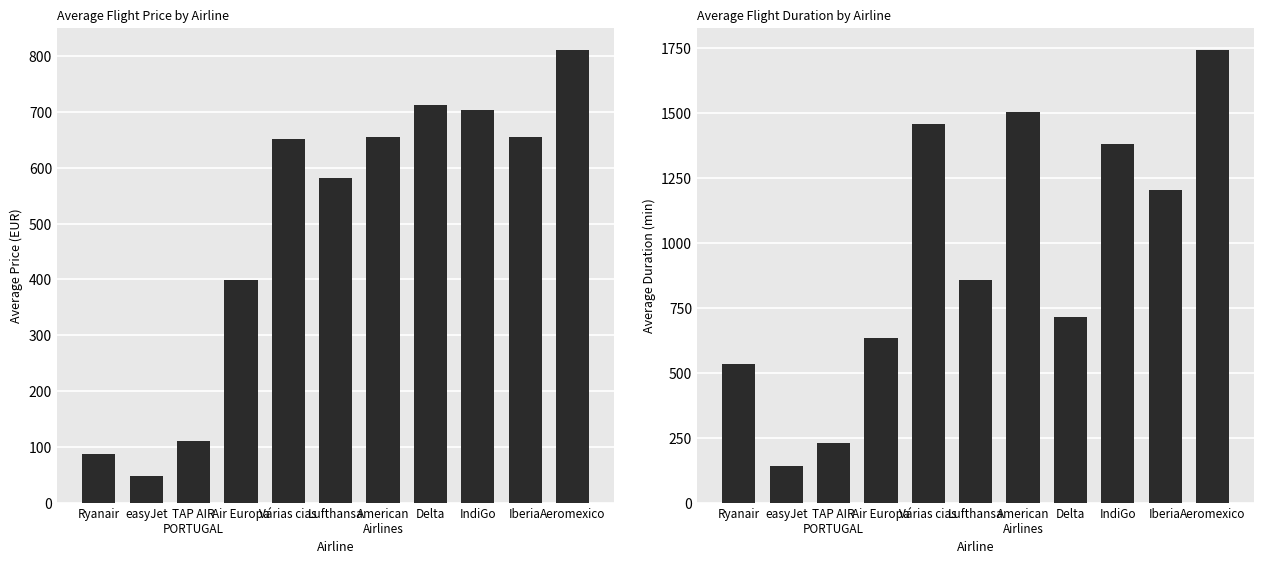

What is the label of the 3rd bar from the right?

IndiGo